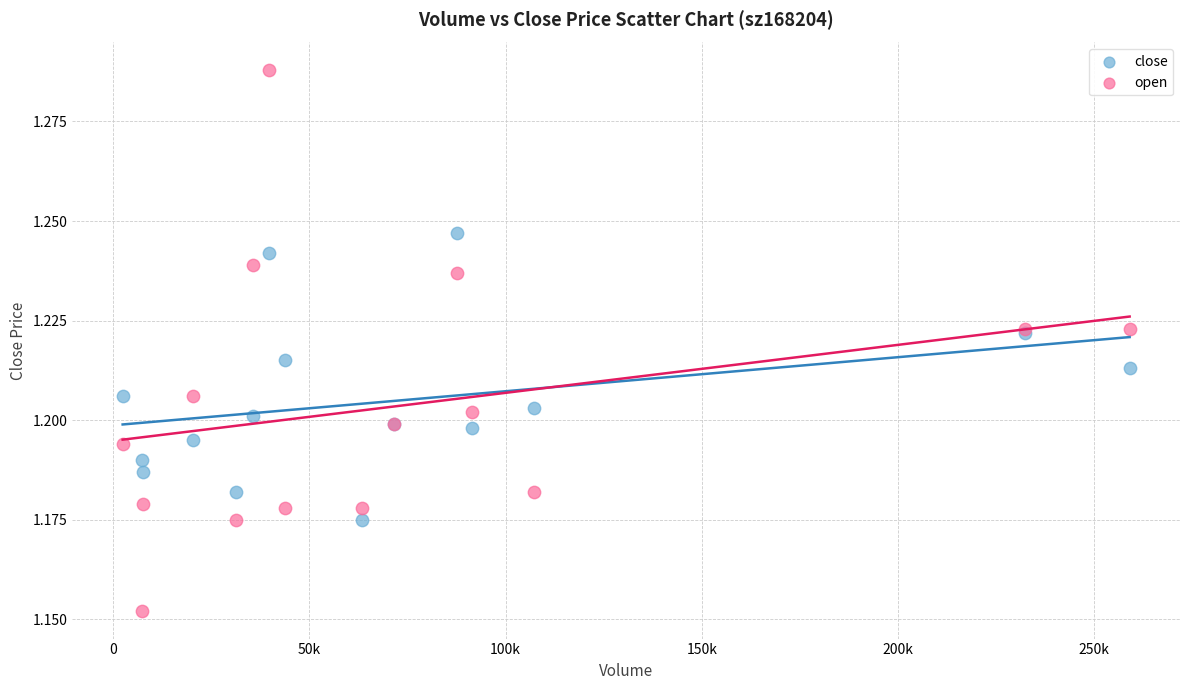

Which series contains the lowest Y value?

open